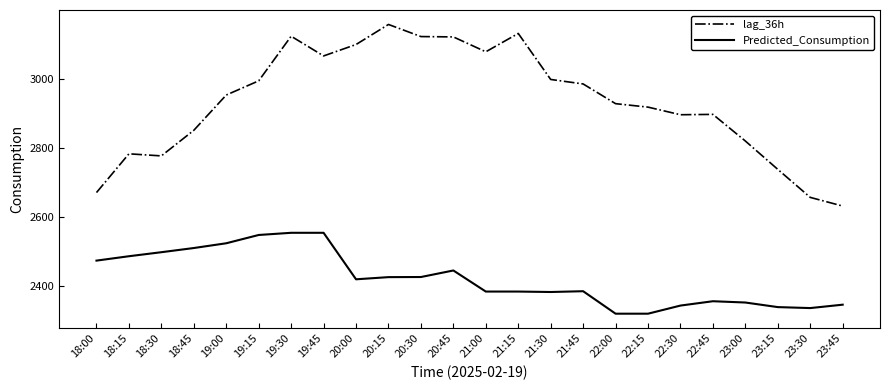

What are all the series names shown in the legend?

lag_36h, Predicted_Consumption